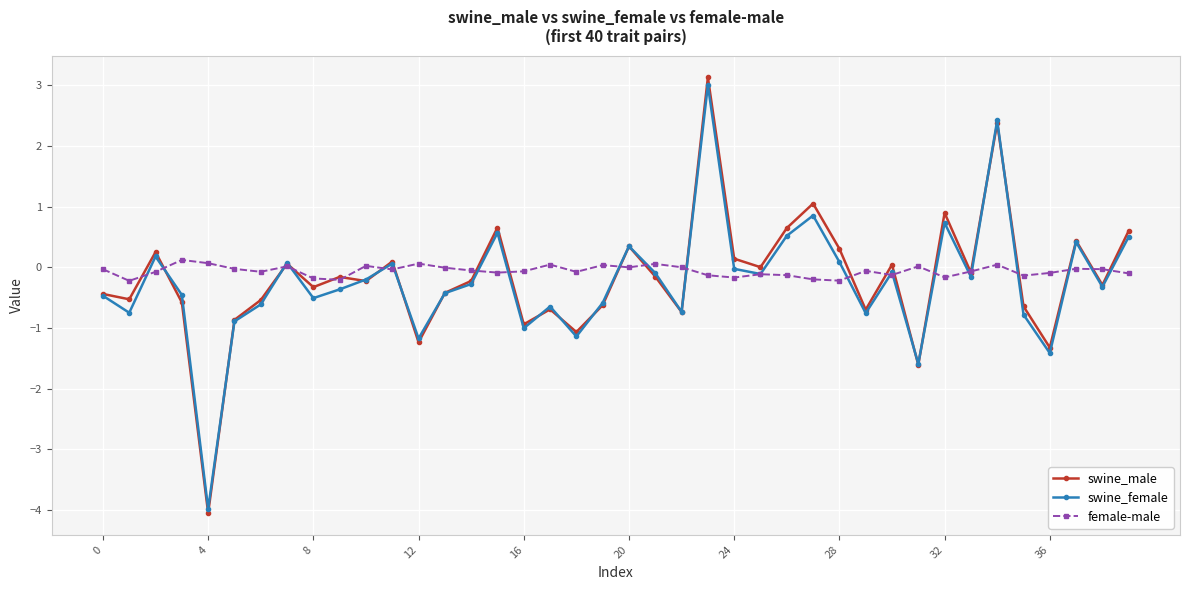

True or false: female-male has more than 0 points higher than both neighbors.

True